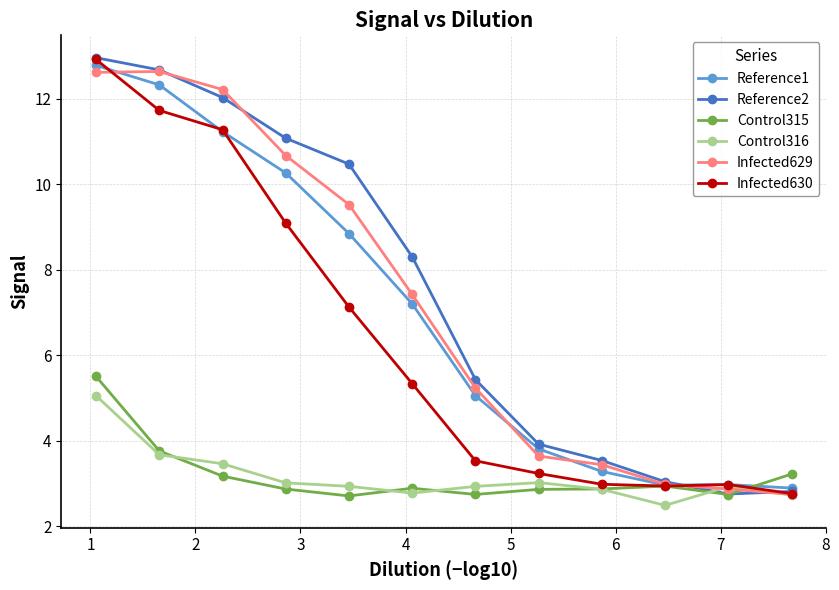

What is the greatest value displayed?

13.0